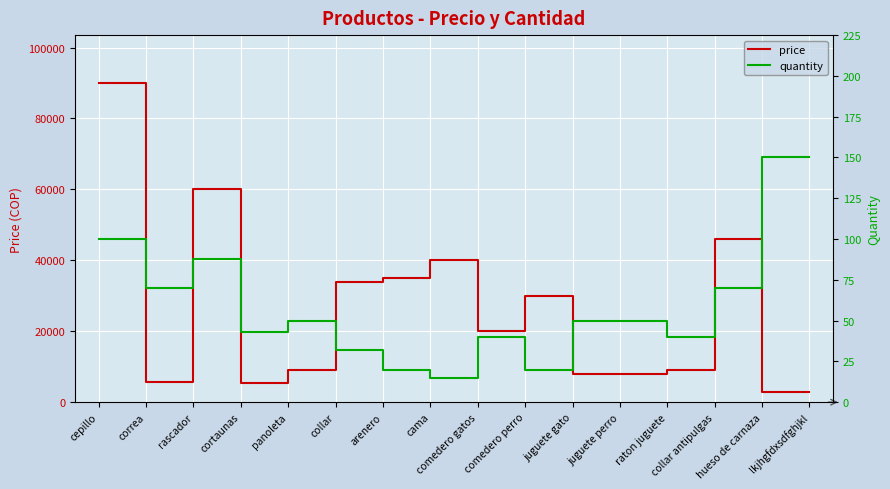

Between rascador and panoleta, which series saw the biggest shift?

price